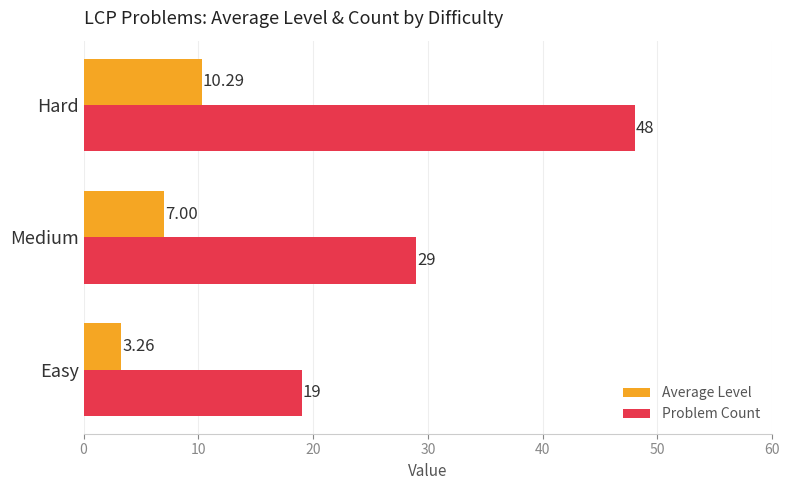

At how many categories does at least one series exceed 13?

3